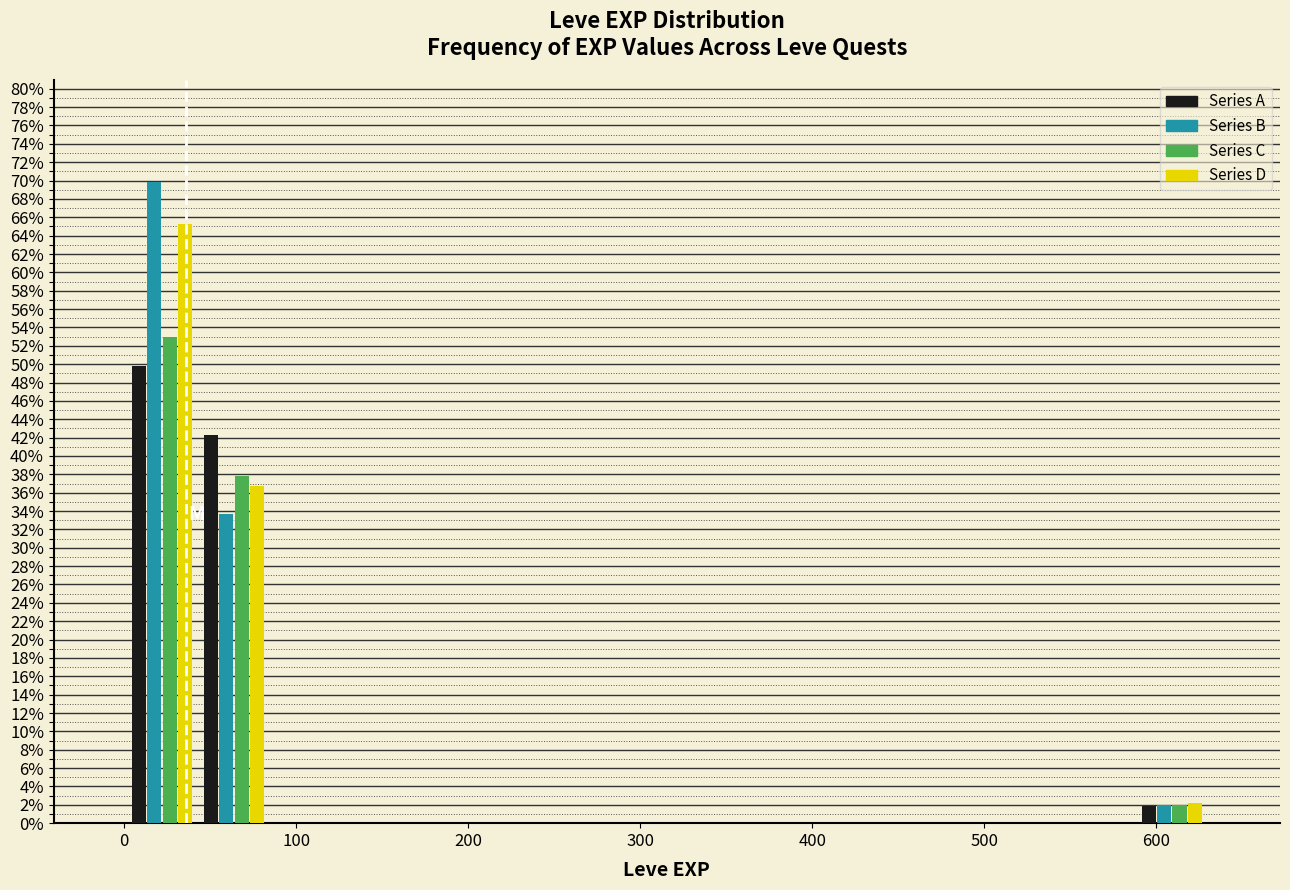

Reading left to right, transcribe this chart: for each range on the x-axis, give the height of each series' bar. Neither the bar edges nor the heights are printed on the chart, so give them approximately, as read against the axes.

0 to 40: Series A=49.8	Series B=69.8	Series C=53.0	Series D=65.2
40 to 80: Series A=42.2	Series B=33.6	Series C=37.8	Series D=36.6
80 to 130: Series A=0	Series B=0	Series C=0	Series D=0
130 to 170: Series A=0	Series B=0	Series C=0	Series D=0
170 to 210: Series A=0	Series B=0	Series C=0	Series D=0
210 to 250: Series A=0	Series B=0	Series C=0	Series D=0
250 to 290: Series A=0	Series B=0	Series C=0	Series D=0
290 to 340: Series A=0	Series B=0	Series C=0	Series D=0
340 to 380: Series A=0	Series B=0	Series C=0	Series D=0
380 to 420: Series A=0	Series B=0	Series C=0	Series D=0
420 to 460: Series A=0	Series B=0	Series C=0	Series D=0
460 to 500: Series A=0	Series B=0	Series C=0	Series D=0
500 to 550: Series A=0	Series B=0	Series C=0	Series D=0
550 to 590: Series A=0	Series B=0	Series C=0	Series D=0
590 to 630: Series A=1.8	Series B=2.0	Series C=2.0	Series D=2.2